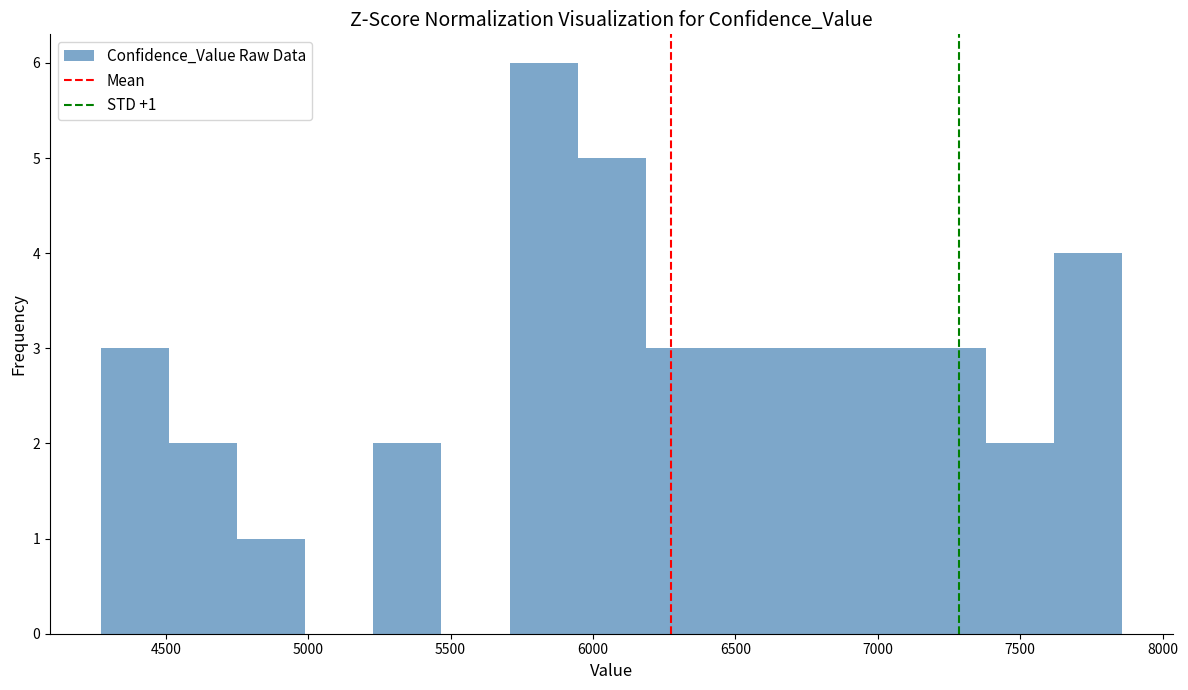

Over which range of the x-axis is the bar tallest?

5700 to 5950